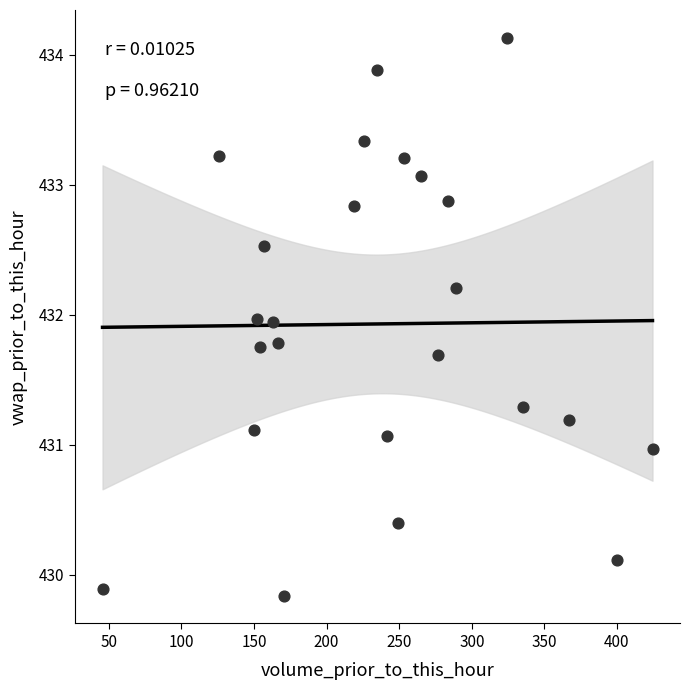

What is the range of X values (max minus min)?

378.8